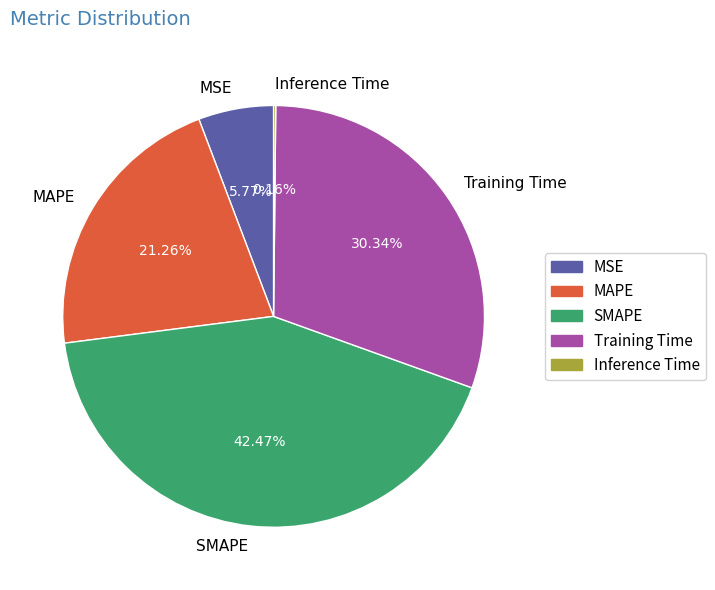

Does any single category account for the majority?

No